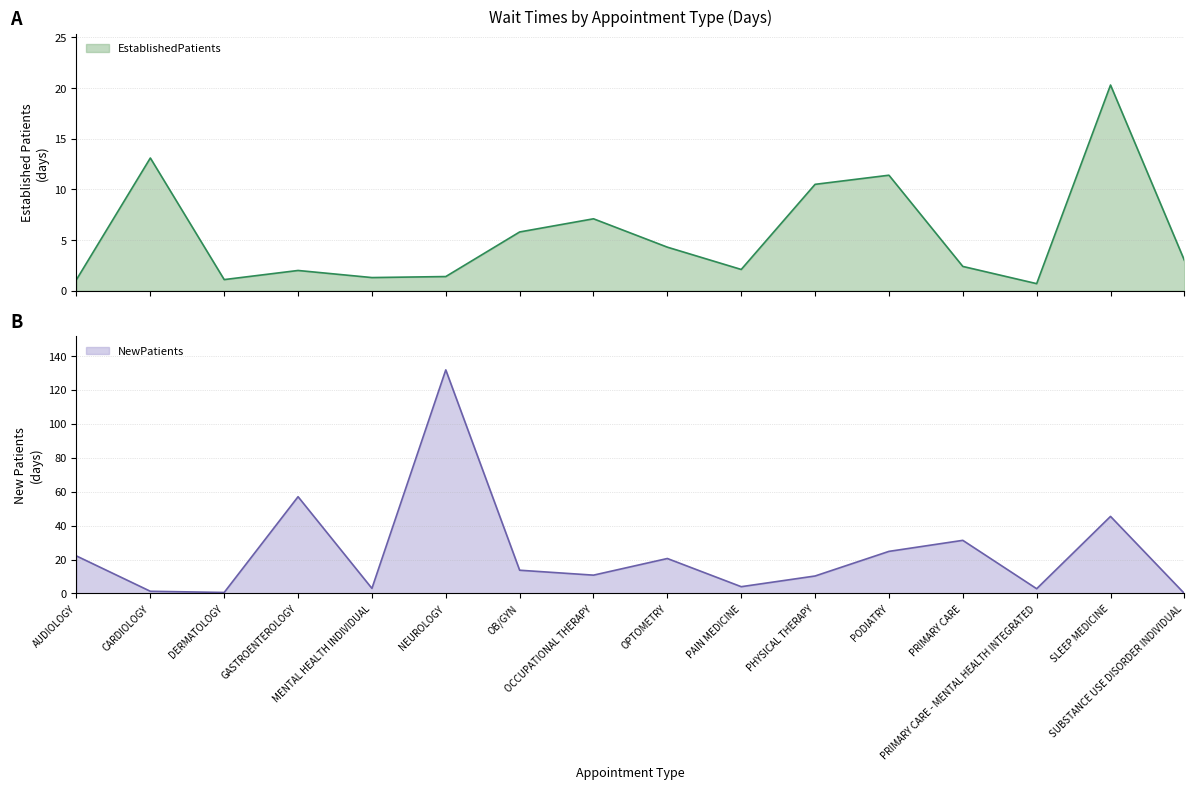

Reading right to left, list all the values displayed in this chart.

EstablishedPatients: SUBSTANCE USE DISORDER INDIVIDUAL=3.0	SLEEP MEDICINE=20.3	PRIMARY CARE - MENTAL HEALTH INTEGRATED=0.7	PRIMARY CARE=2.4	PODIATRY=11.4	PHYSICAL THERAPY=10.5	PAIN MEDICINE=2.1	OPTOMETRY=4.3	OCCUPATIONAL THERAPY=7.1	OB/GYN=5.8	NEUROLOGY=1.4	MENTAL HEALTH INDIVIDUAL=1.3	GASTROENTEROLOGY=2.0	DERMATOLOGY=1.1	CARDIOLOGY=13.1	AUDIOLOGY=1.1
NewPatients: SUBSTANCE USE DISORDER INDIVIDUAL=0.0	SLEEP MEDICINE=45.4	PRIMARY CARE - MENTAL HEALTH INTEGRATED=2.8	PRIMARY CARE=31.3	PODIATRY=24.8	PHYSICAL THERAPY=10.3	PAIN MEDICINE=4.0	OPTOMETRY=20.6	OCCUPATIONAL THERAPY=10.8	OB/GYN=13.7	NEUROLOGY=131.7	MENTAL HEALTH INDIVIDUAL=3.0	GASTROENTEROLOGY=57.0	DERMATOLOGY=0.6	CARDIOLOGY=1.3	AUDIOLOGY=22.1